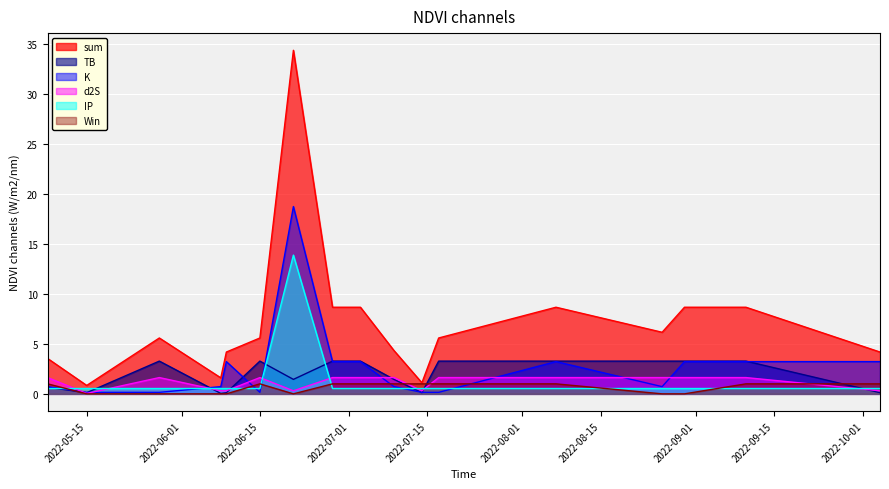

What is the label of the 11th point from the left?

2022-07-14